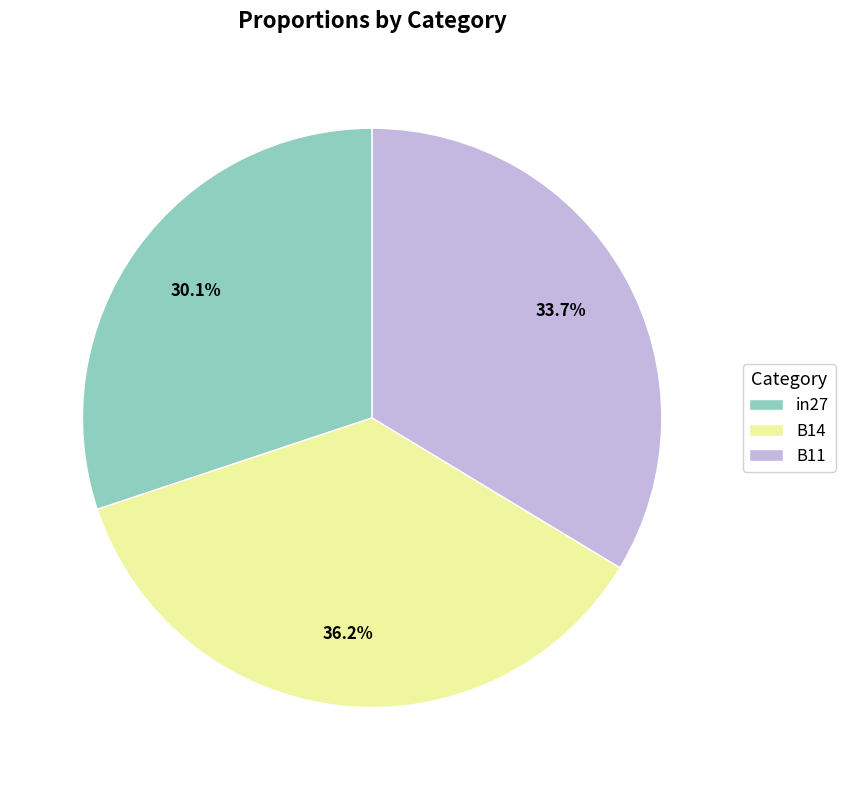

How much of the chart is everything except B14?

63.8%